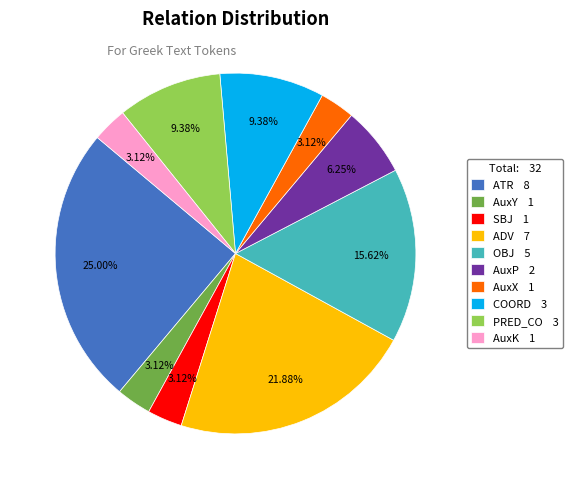

Is ADV the majority of the pie?

No